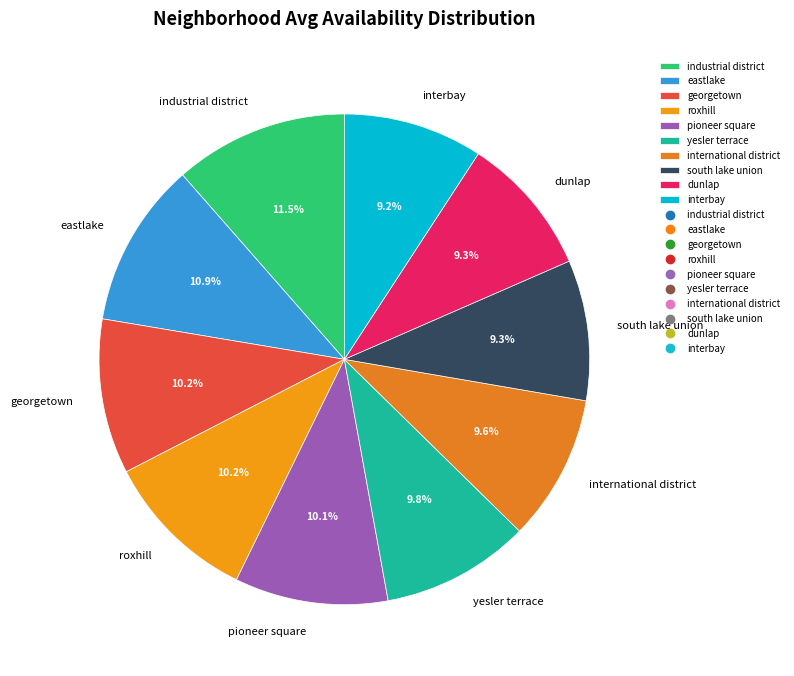

To the nearest percent, what is the difference between the eastlake and interbay slice percentages?

2%